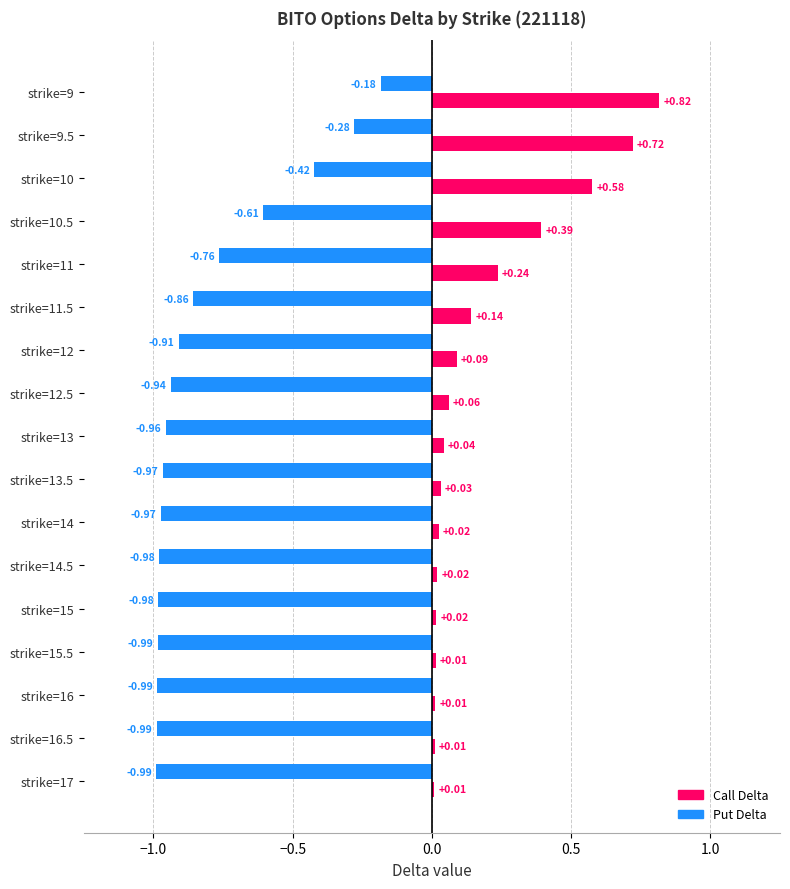

Which series has the widest spread of values?

Call Delta